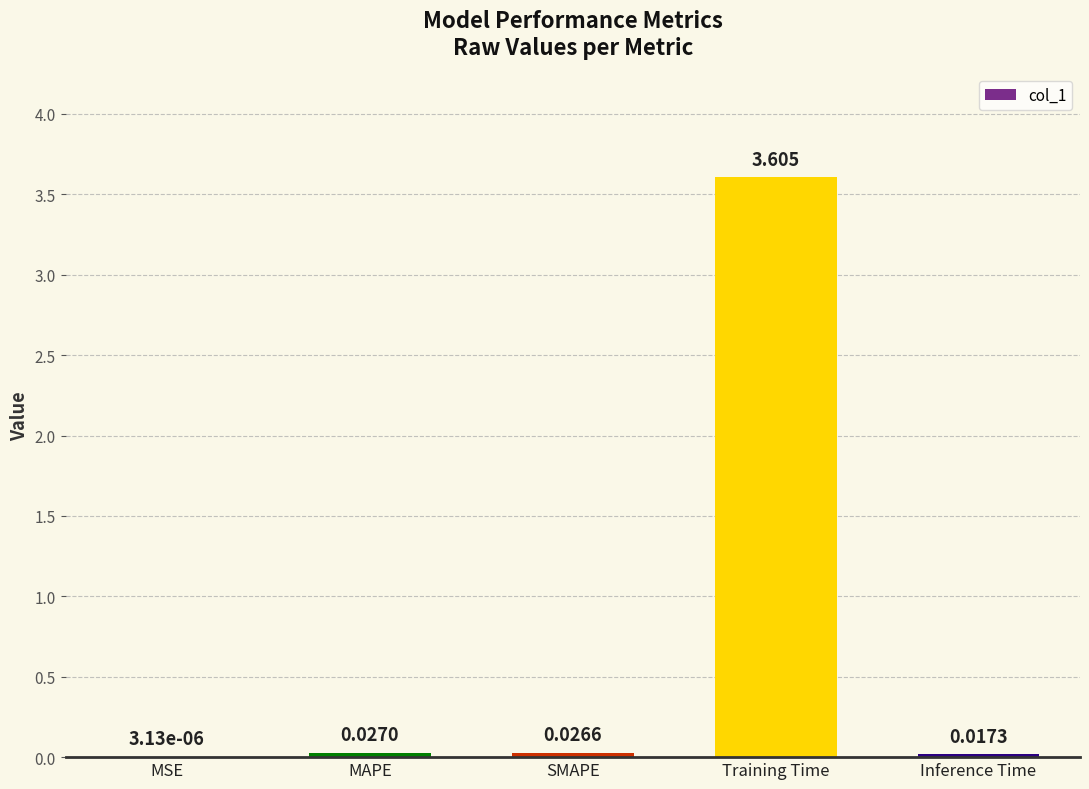

Between Training Time and MSE, which is larger?

Training Time